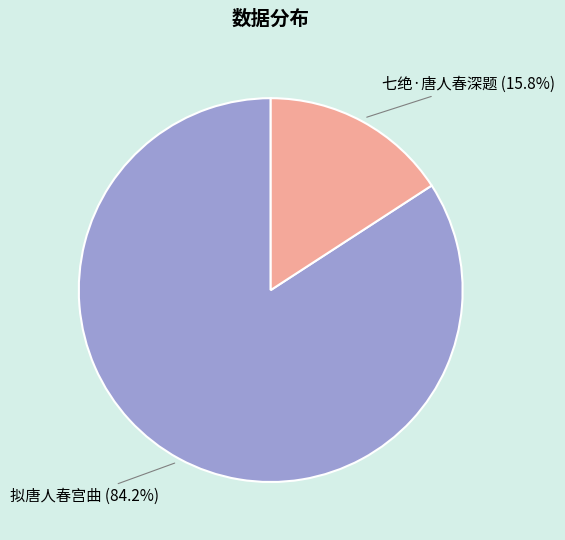

To the nearest percent, what is the average slice percentage?

50%